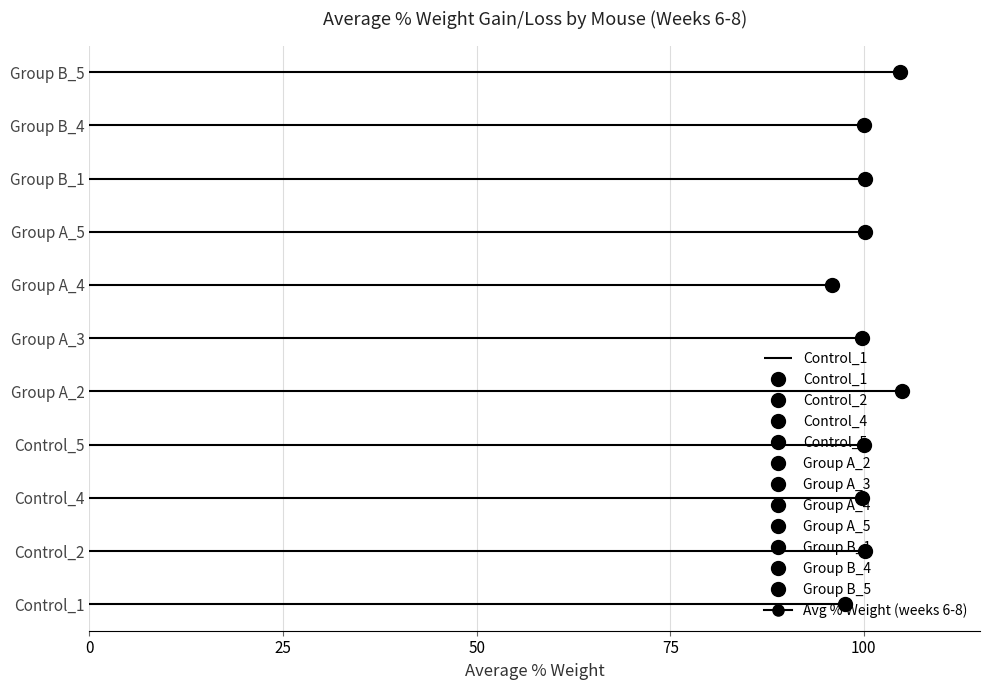

List the labels in order of value, smallest first.

Group A_4, Control_1, Control_4, Group A_3, Control_5, Group B_4, Control_2, Group A_5, Group B_1, Group B_5, Group A_2